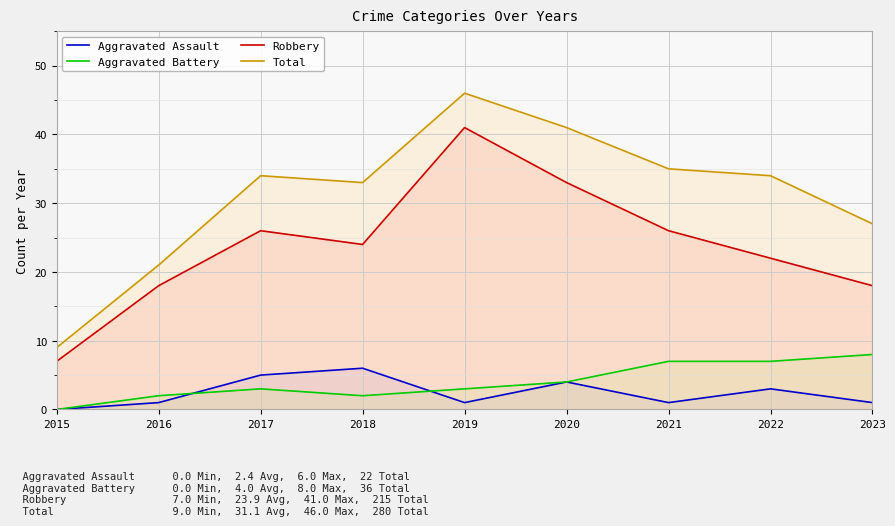

What is the difference between the Aggravated Battery values at 2023 and 2022?

1